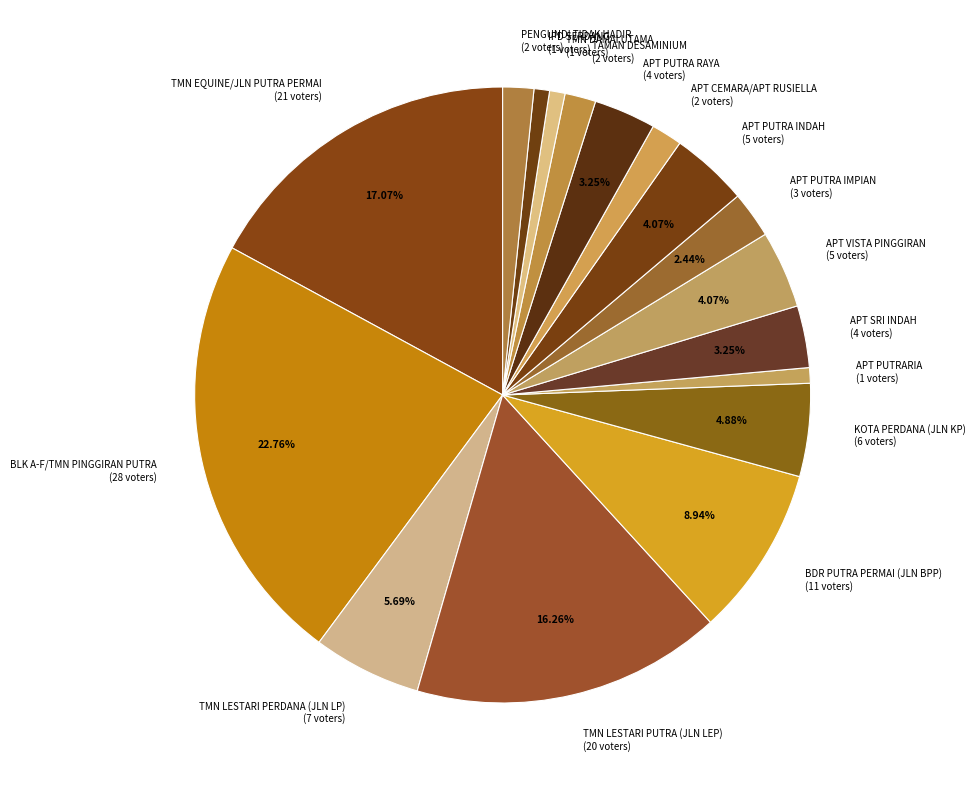

Which has a higher value, TMN LESTARI PUTRA (JLN LEP) (20 voters) or BLK A-F/TMN PINGGIRAN PUTRA (28 voters)?

BLK A-F/TMN PINGGIRAN PUTRA (28 voters)